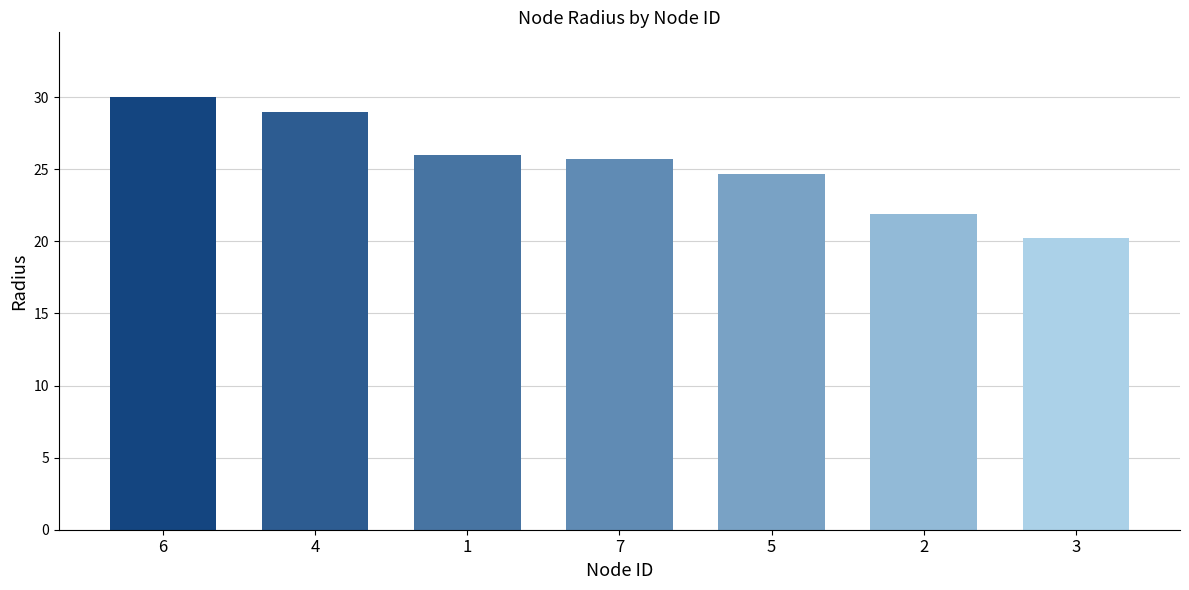

What is the average value?

25.4